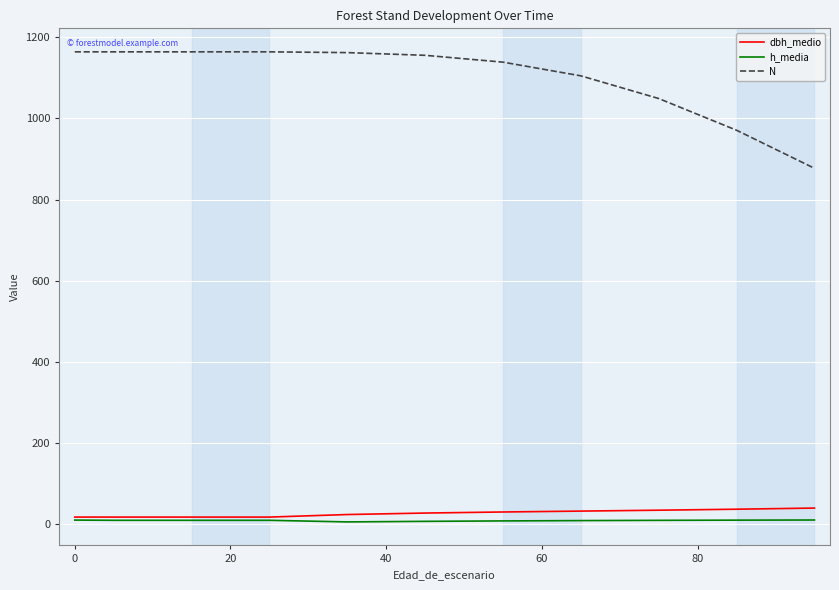

Which series has the largest total across all categories?

N